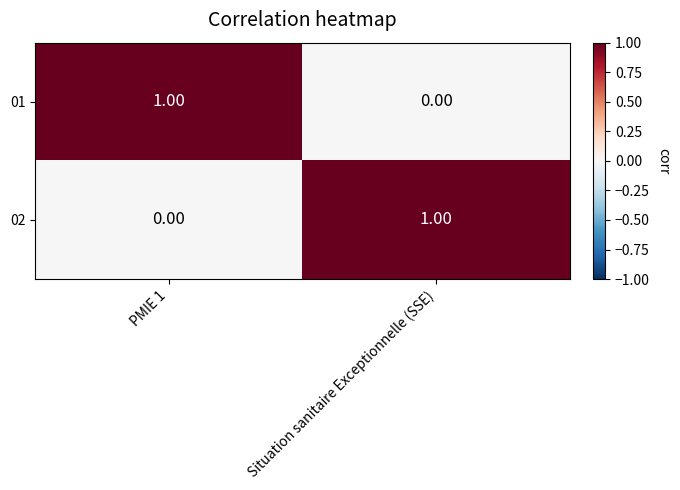

Is the value of 01 at PMIE 1 greater than the value of 02 at PMIE 1?

Yes